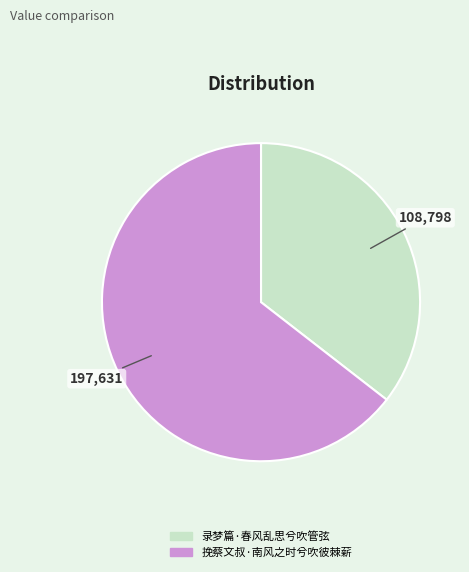

Which category has the smallest portion of the pie?

录梦篇·春风乱思兮吹管弦